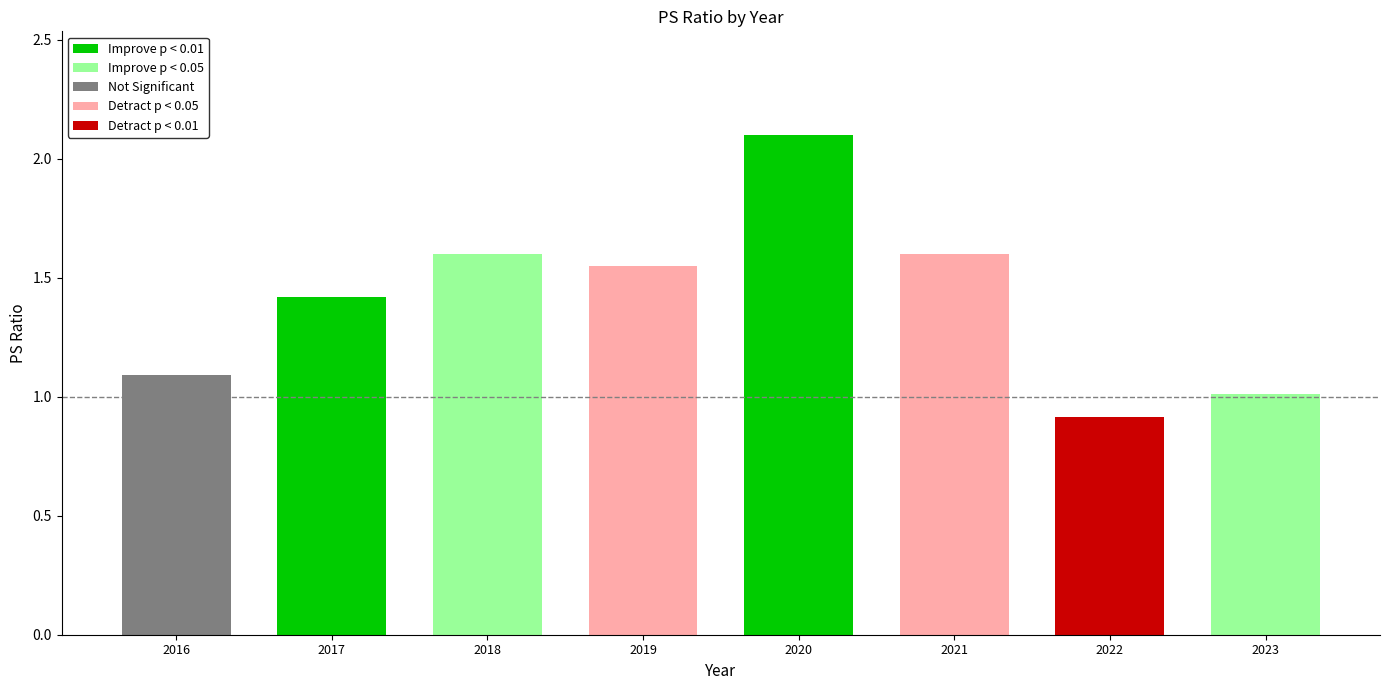

Which category has the lowest value across all series?

2022